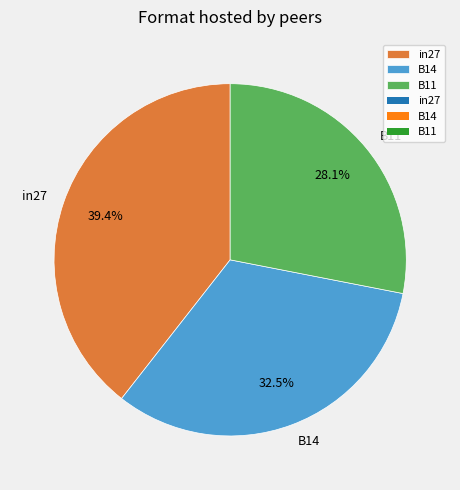

Is there any slice that represents more than half of the pie?

No